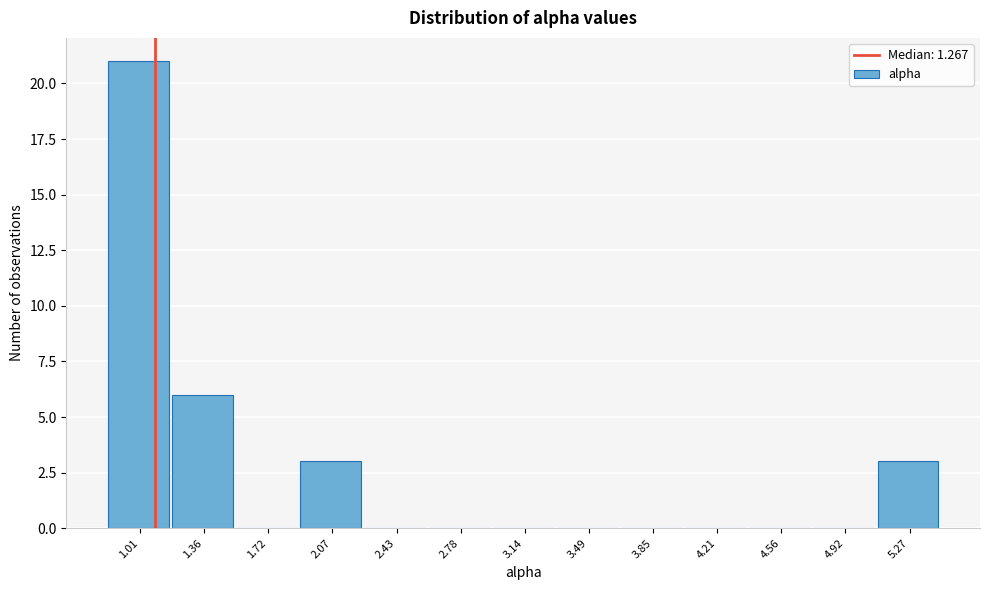

Reading right to left, extract all data points from this chart.

5.27=3	4.92=0	4.56=0	4.21=0	3.85=0	3.49=0	3.14=0	2.78=0	2.43=0	2.07=3	1.72=0	1.36=6	1.01=21